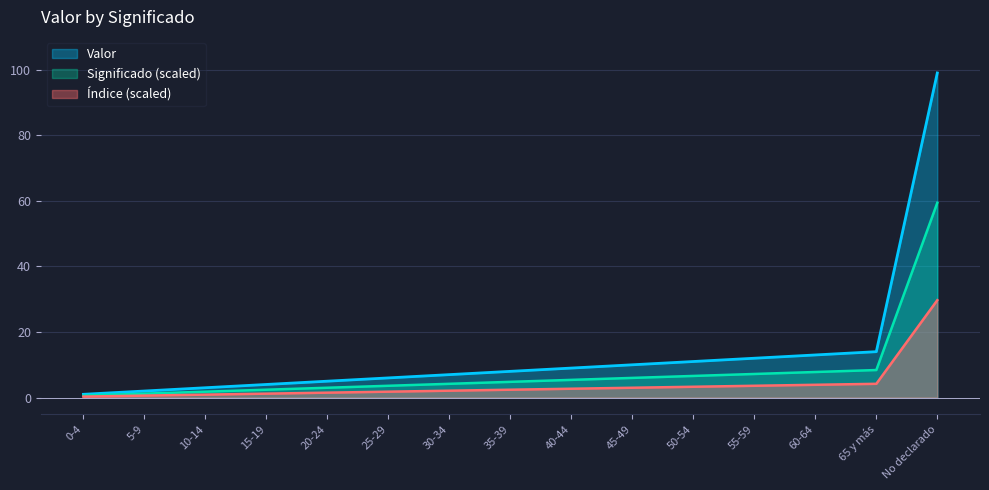

Approximately how many times larger is the value at 0-4 compared to 50-54?

0.1